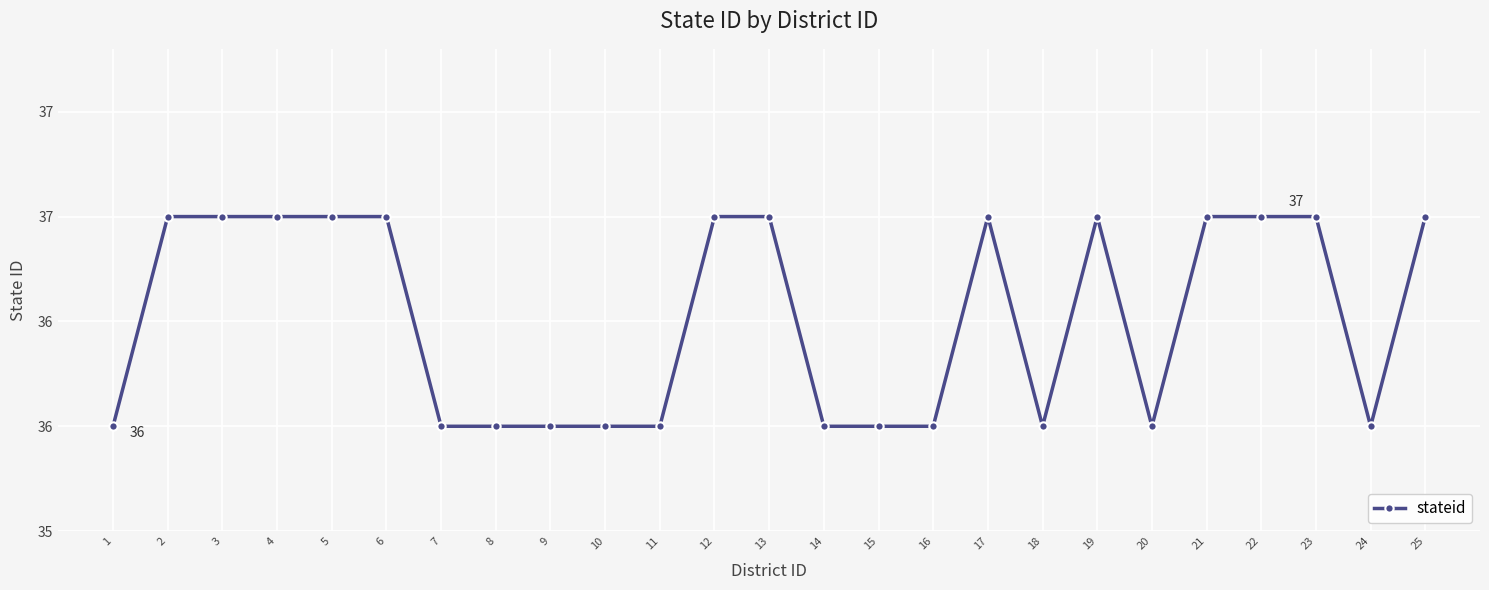

The chart shows a value of 14 at 16. True or false?

False